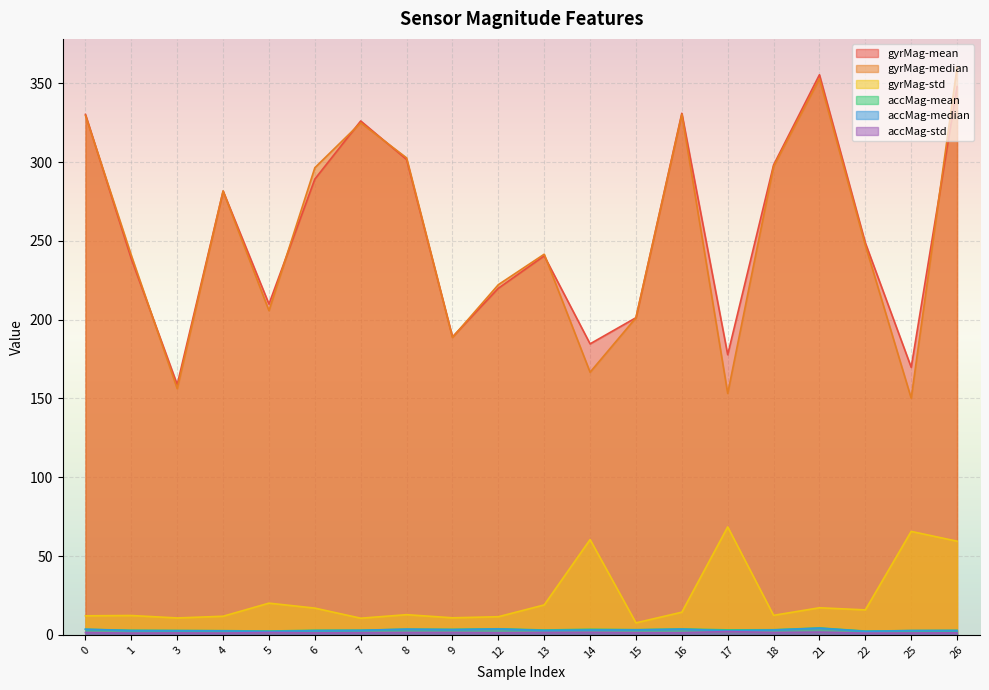

Which series has the widest spread of values?

gyrMag-median